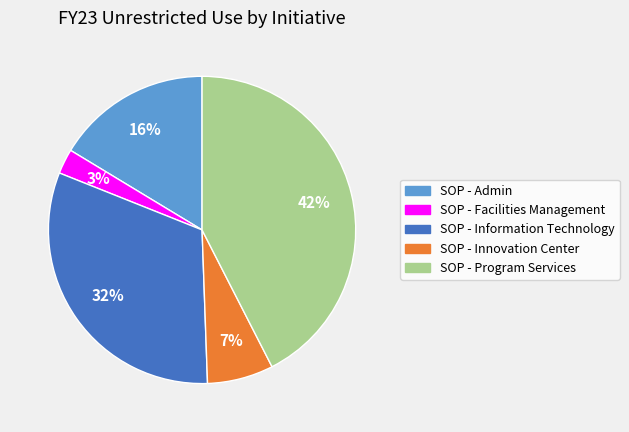

To the nearest percent, what percentage of the pie is SOP - Facilities Management?

3%